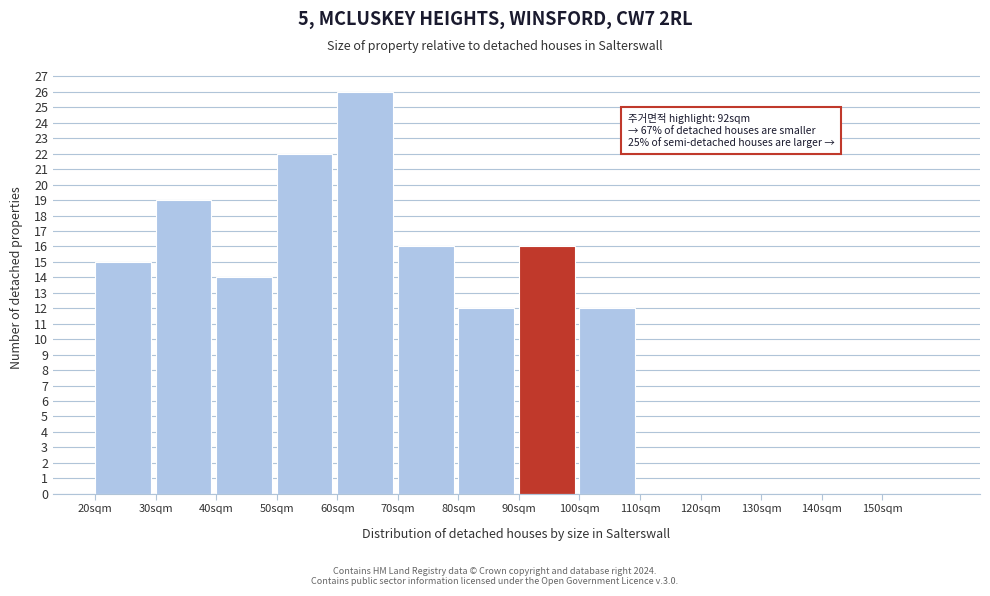

Which range on the x-axis has the tallest bar?

60 to 70